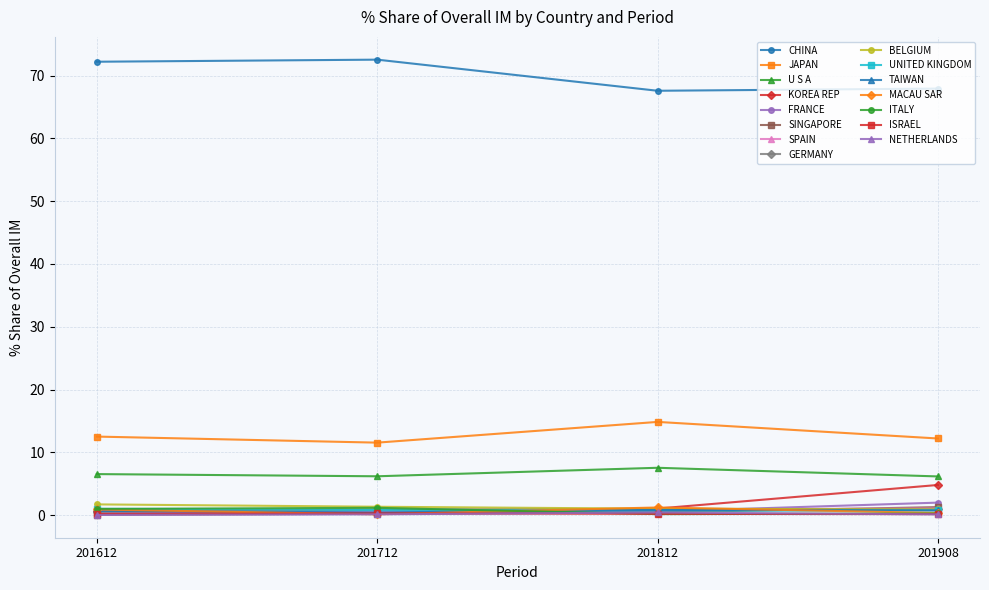

True or false: SPAIN and CHINA intersect in this chart.

False